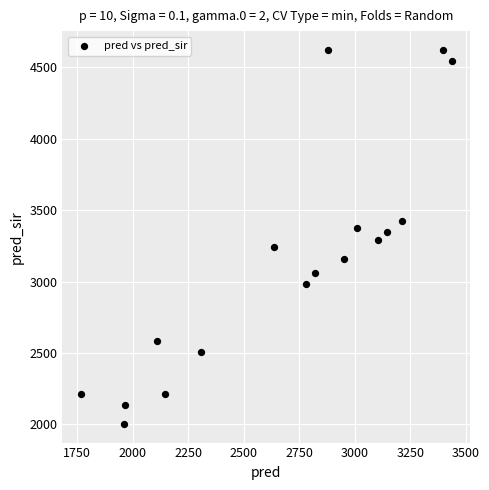

What is the range of Y values (max minus min)?

2619.7